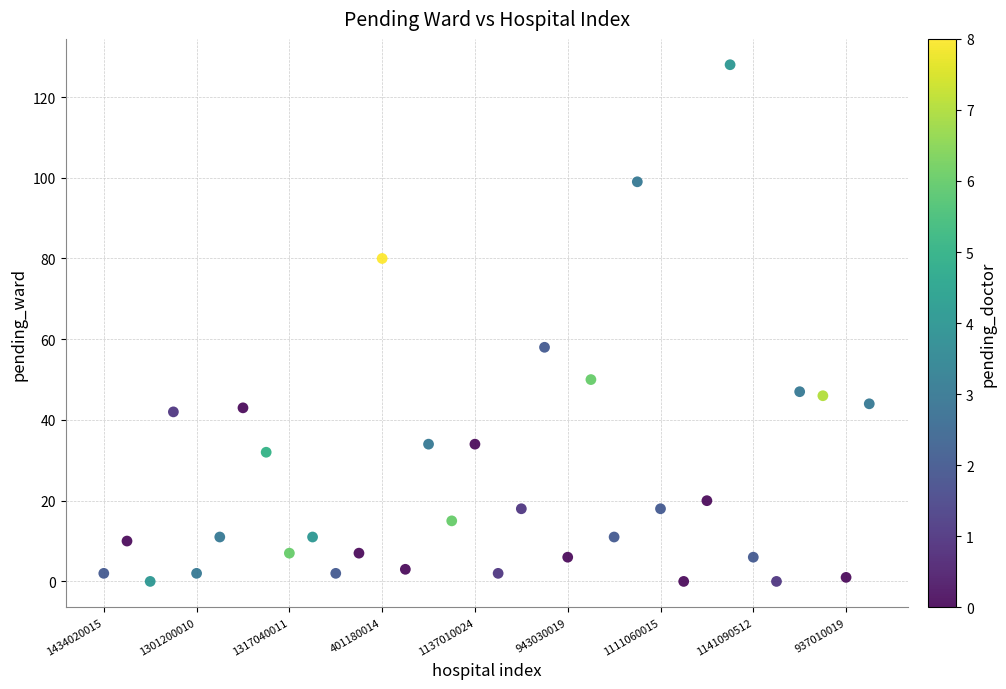

What Y value in the scatter plot is closest to 64?

58